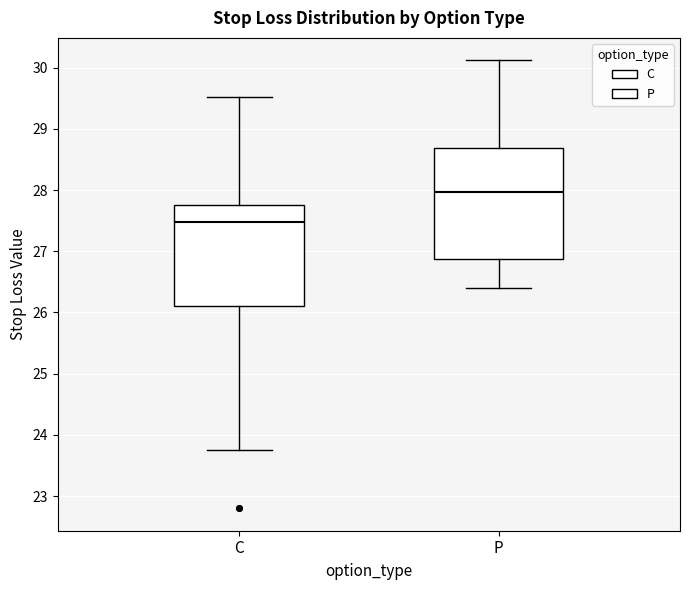

Reading left to right, read every box against the y-axis: the position of its median line, the range the box covers, and the ends of its whiskers. The values are not printed on the chart, so give them approximately, as read against the axis.

C: median 27.5, box 26.1 to 27.8, whiskers 23.8 to 29.5
P: median 28.0, box 26.9 to 28.7, whiskers 26.4 to 30.1